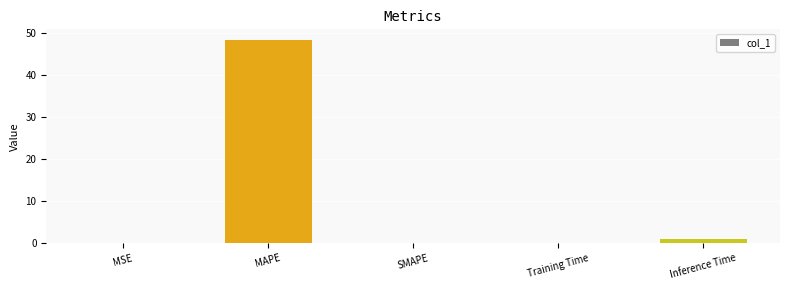

Count the number of data series in this chart.

1